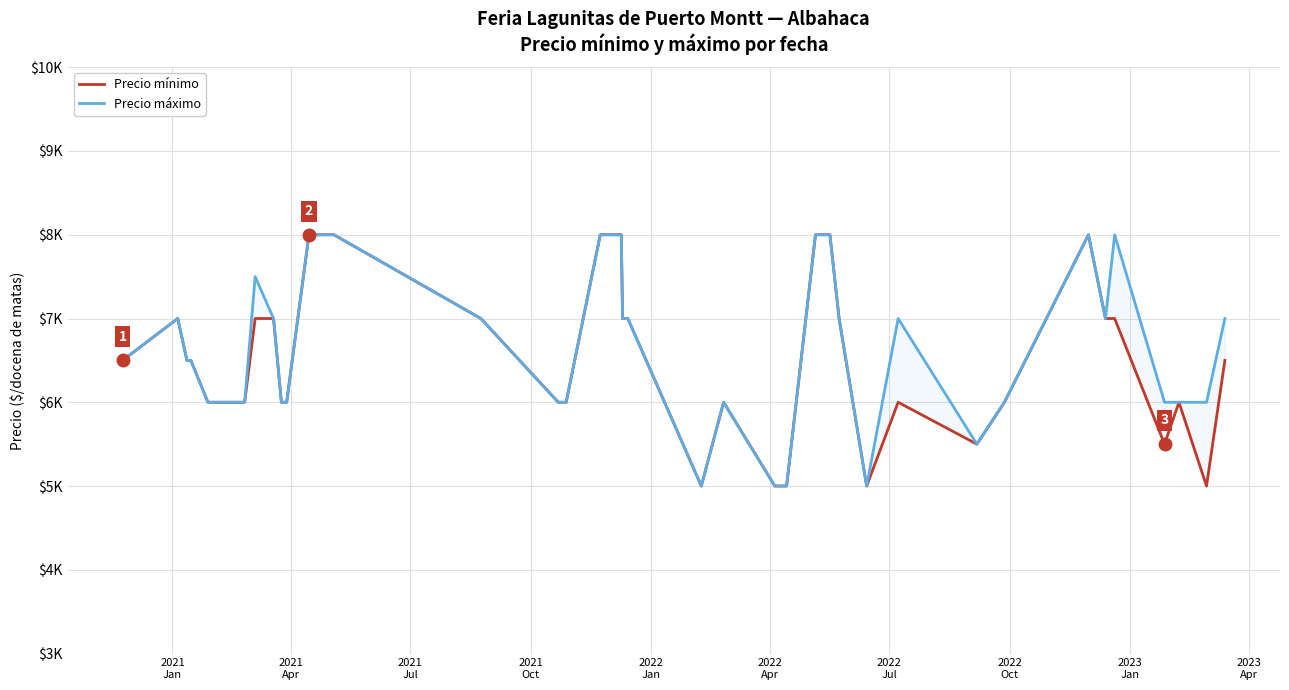

What is the value of the Precio mínimo point at the 35th from the left?

7000